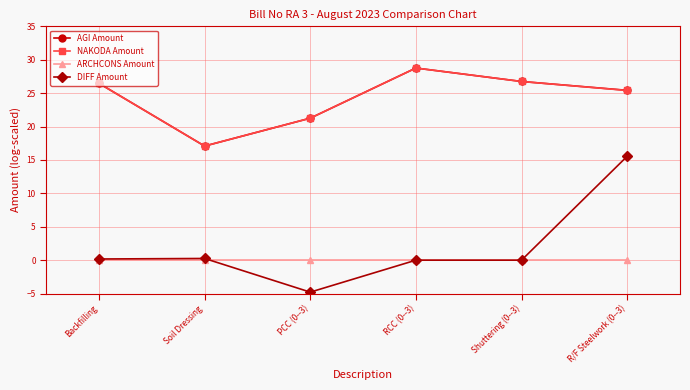

Count the number of categories in the chart.

6